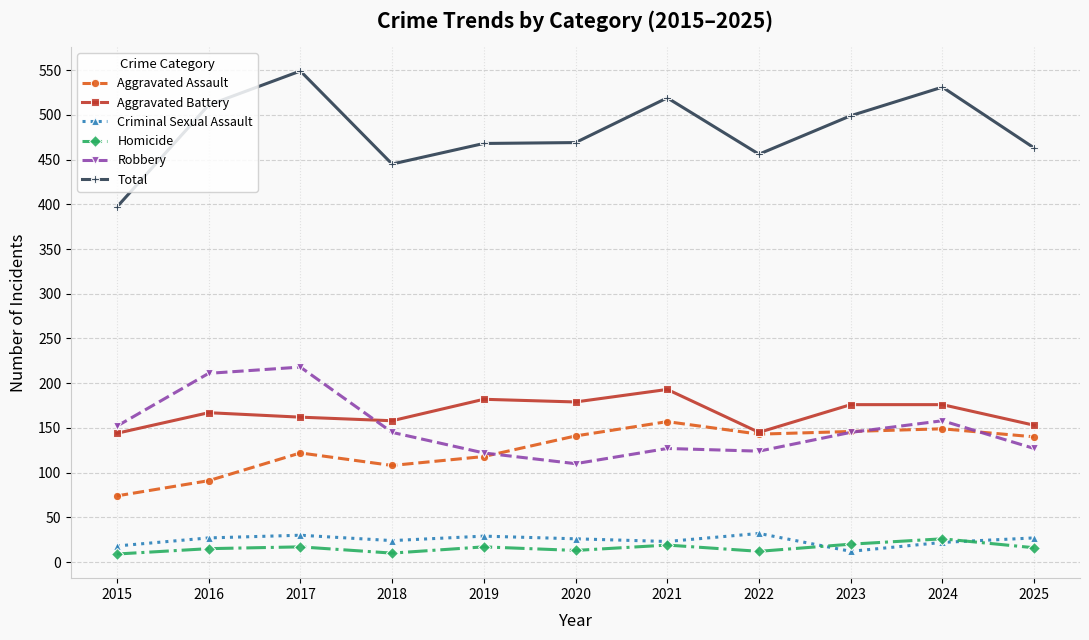

What is the total value across all series at 2020?

938